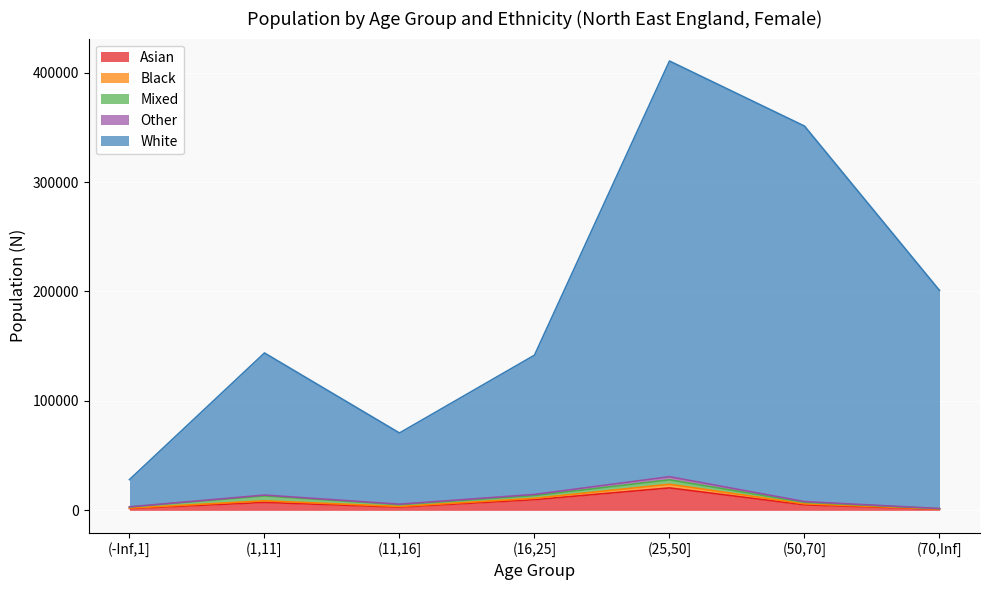

Where is the first local maximum for Asian?

(1,11]